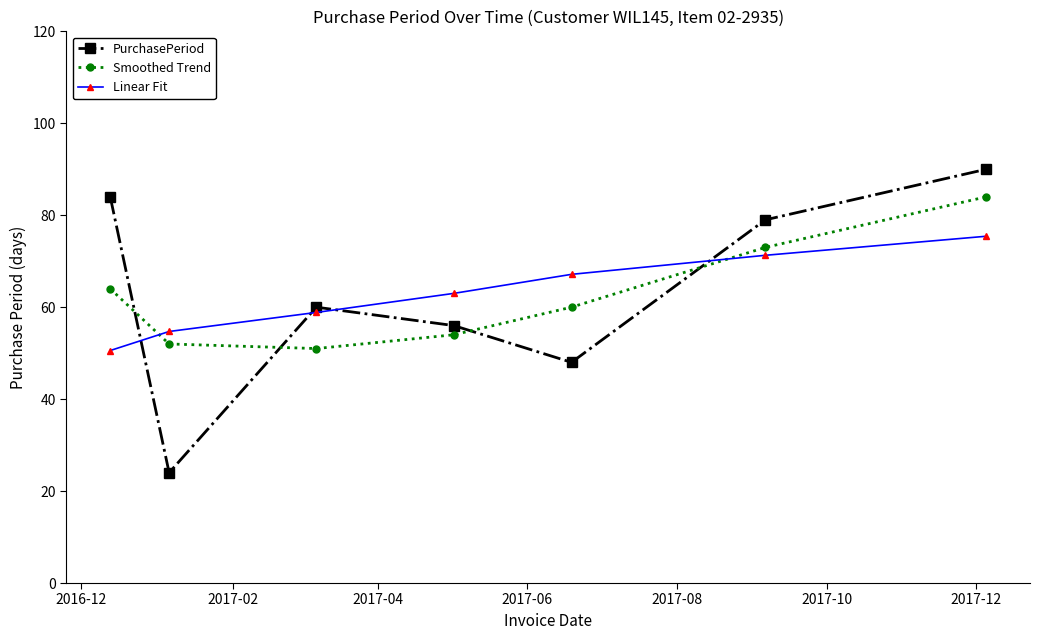

What is the maximum value for Smoothed Trend?

84.0